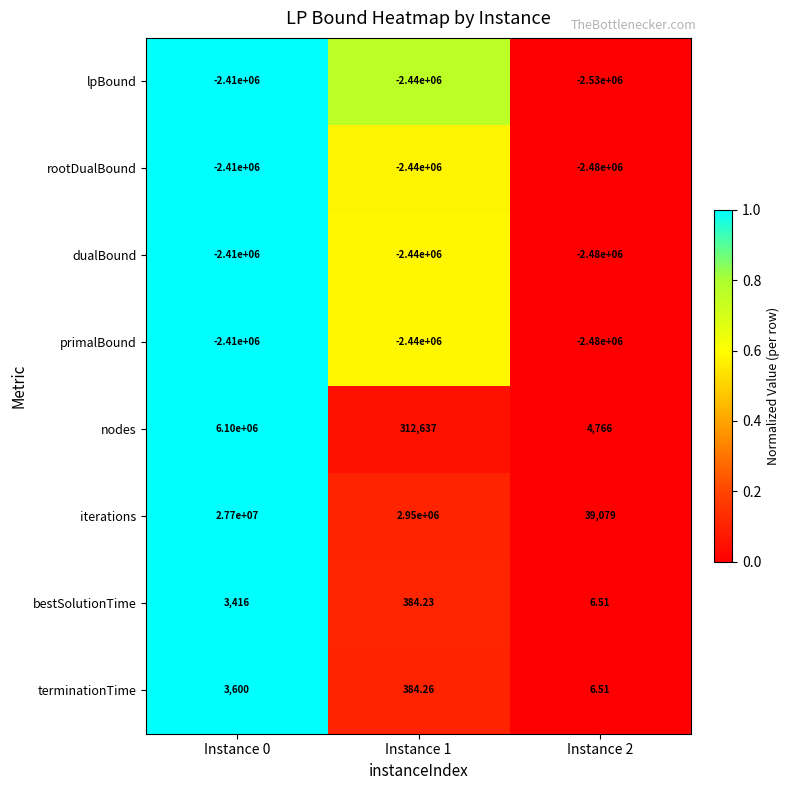

How many distinct data groups are displayed?

8